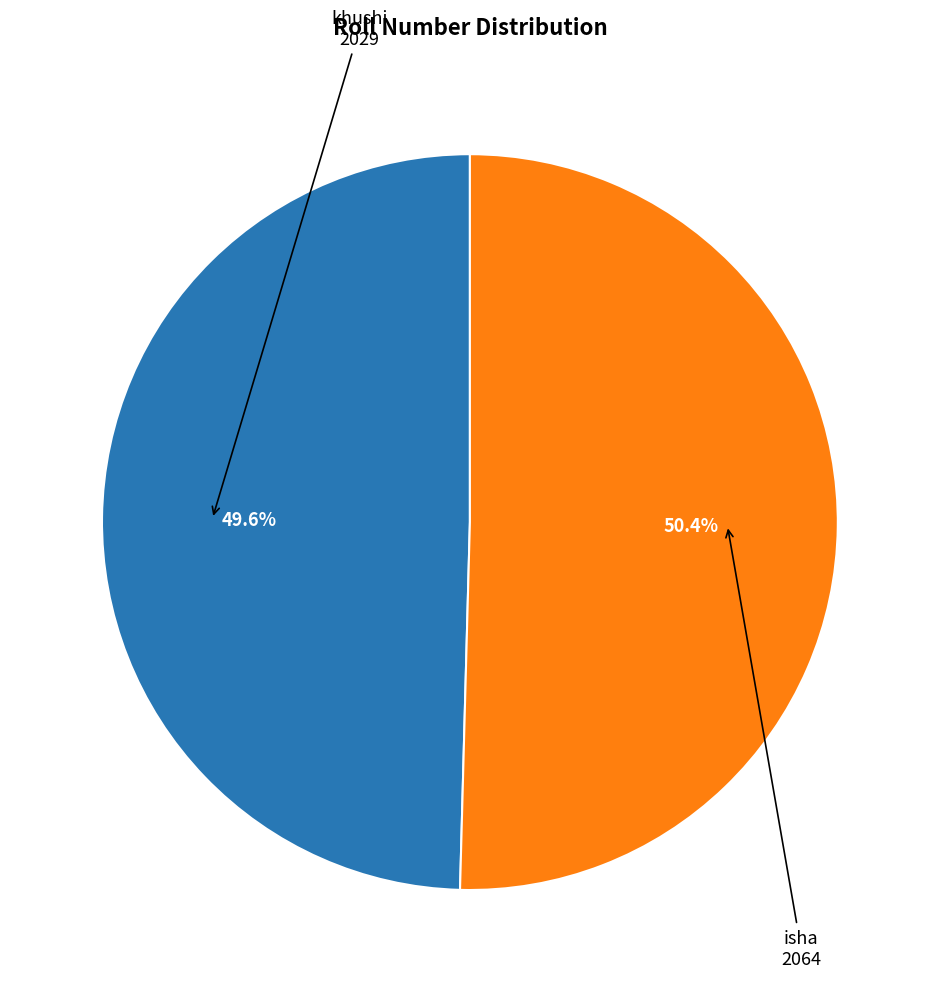

Is there any slice that represents more than half of the pie?

Yes